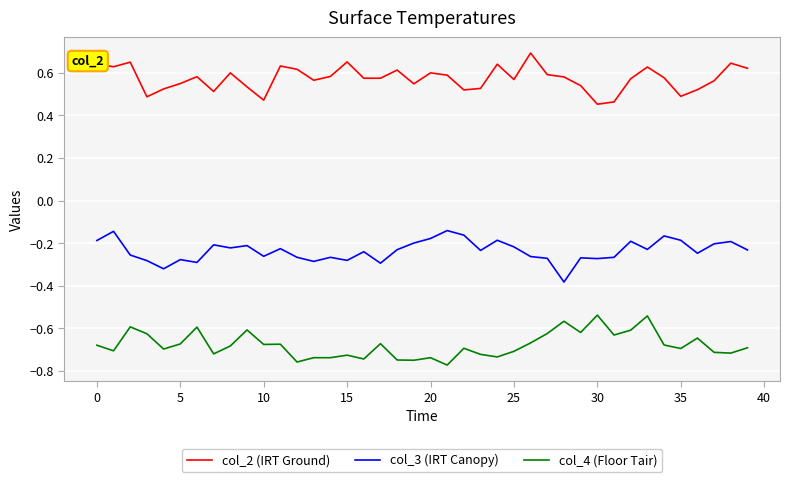

List the series in order of their overall mean, highest first.

col_2 (IRT Ground), col_3 (IRT Canopy), col_4 (Floor Tair)